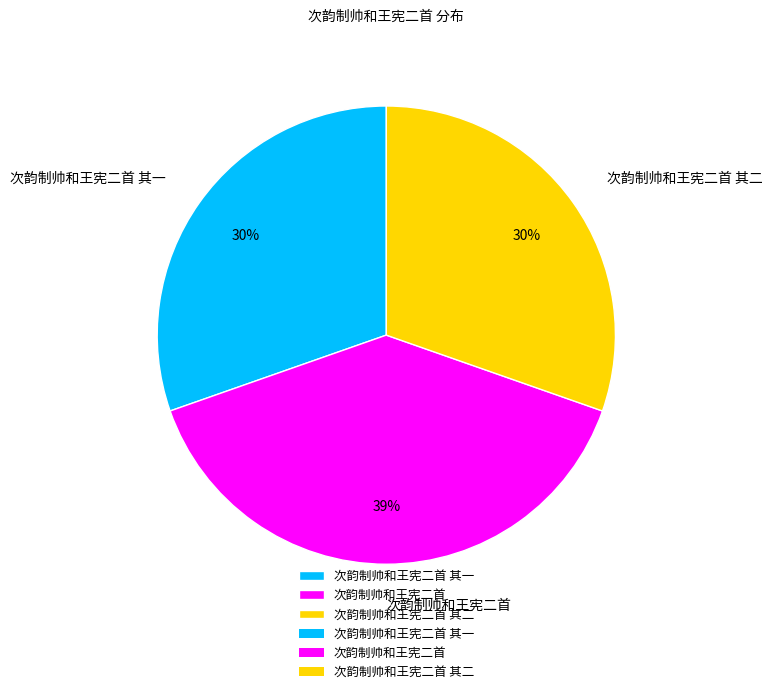

Do 次韵制帅和王宪二首 and 次韵制帅和王宪二首 其二 together represent more than half of the pie?

Yes